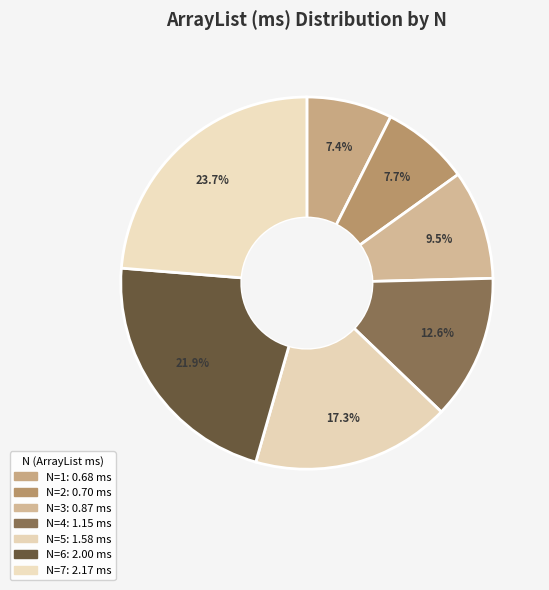

Does N=3 account for over 50% of the chart?

No